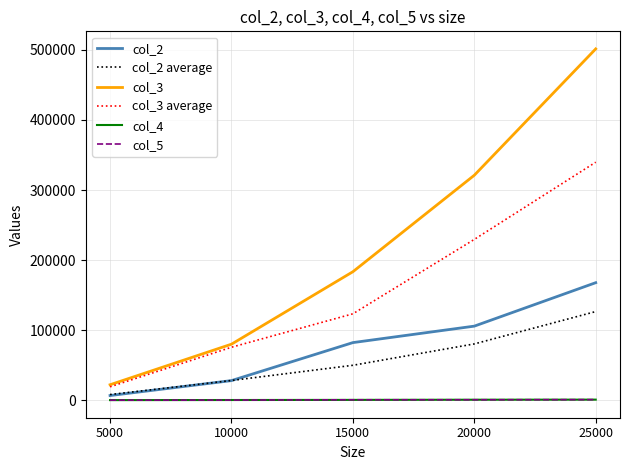

What are all the series names shown in the legend?

col_2, col_2 average, col_3, col_3 average, col_4, col_5